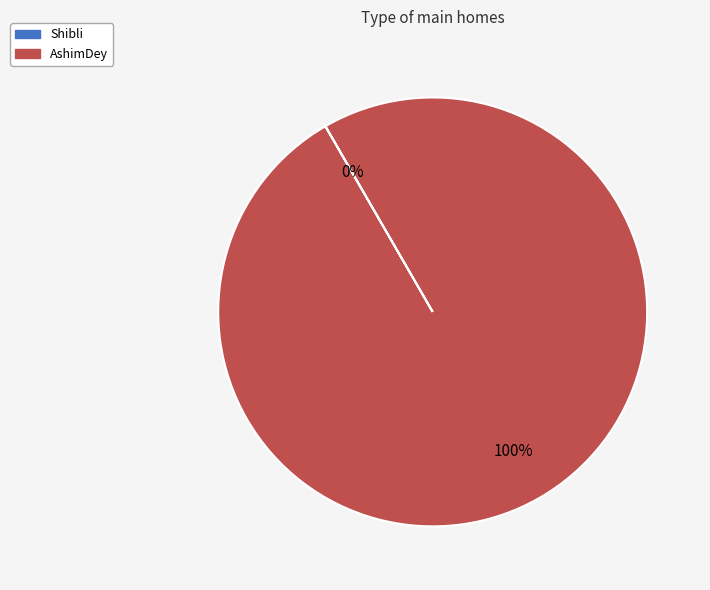

To the nearest percent, what is the average slice percentage?

50%